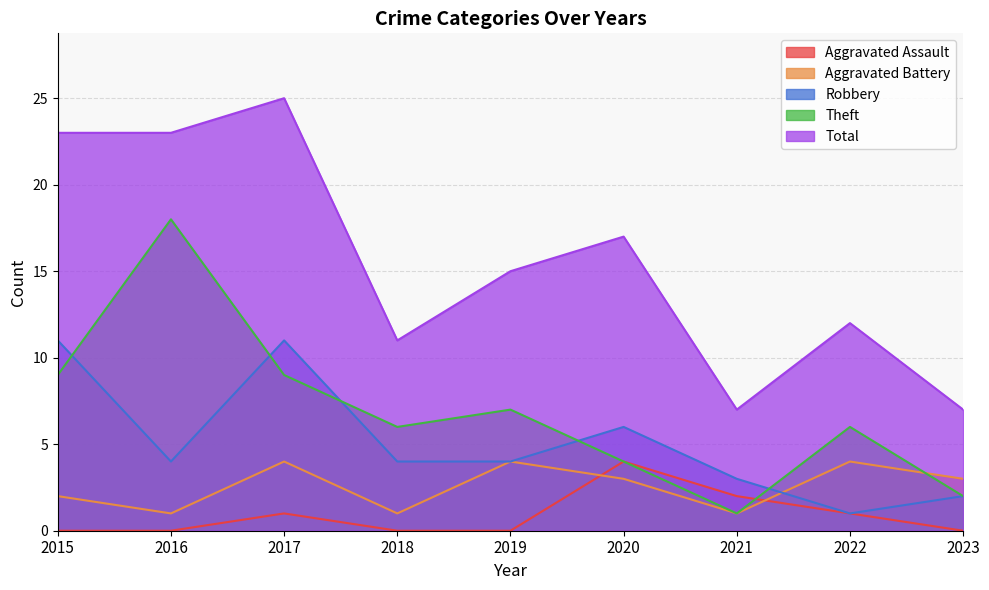

At which label does Aggravated Battery first exceed 3?

2017